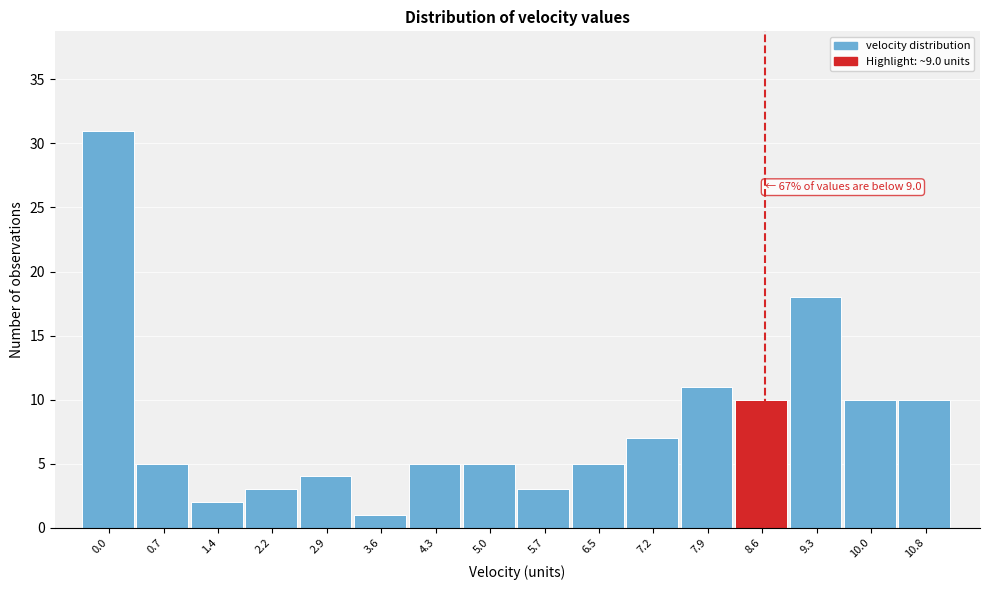

Reading left to right, transcribe all the data shown in this chart.

0.0=31	0.7=5	1.4=2	2.2=3	2.9=4	3.6=1	4.3=5	5.0=5	5.7=3	6.5=5	7.2=7	7.9=11	8.6=10	9.3=18	10.0=10	10.8=10